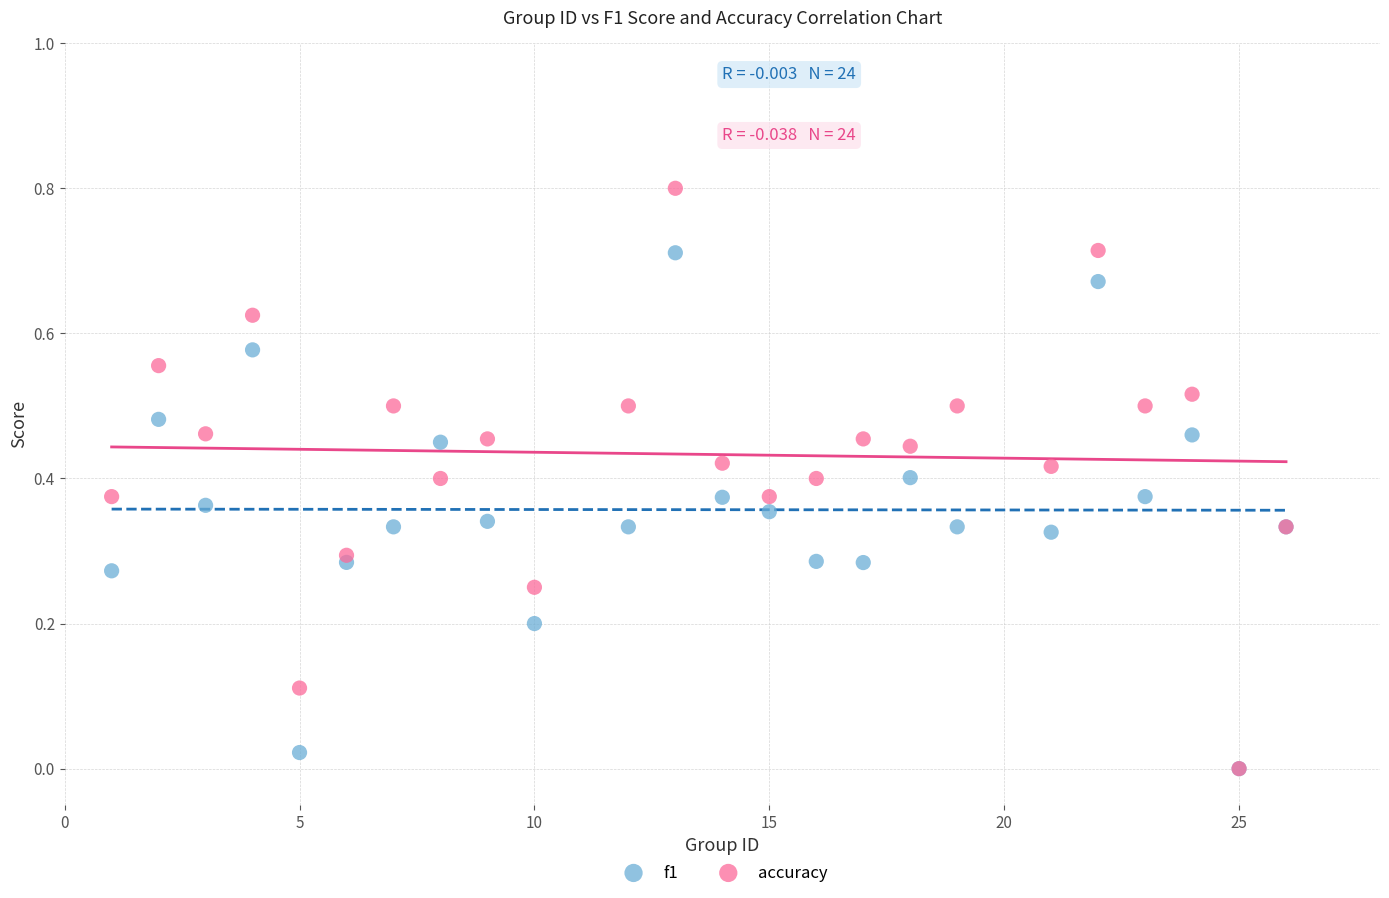

Which series has the largest Y range (max minus min)?

accuracy